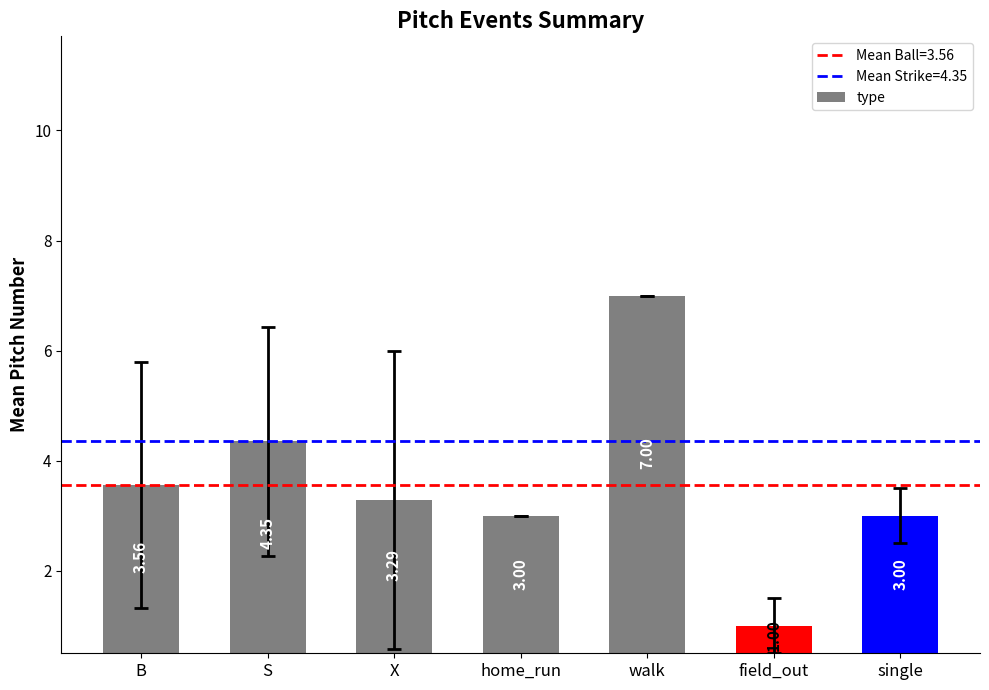

What is the label of the 4th bar from the right?

home_run